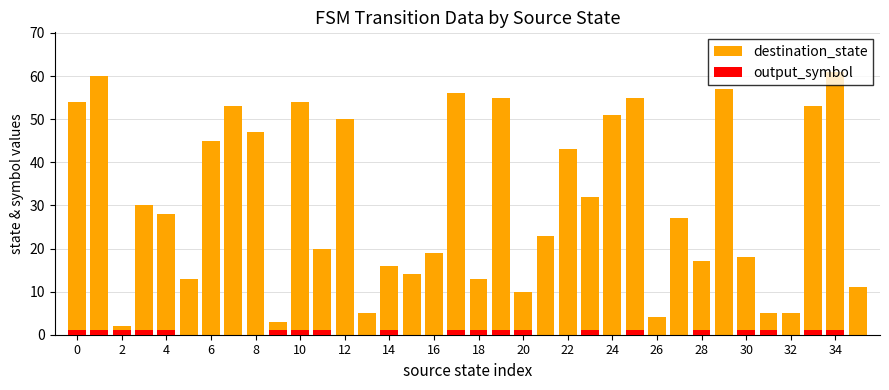

Which series has the largest total across all categories?

destination_state